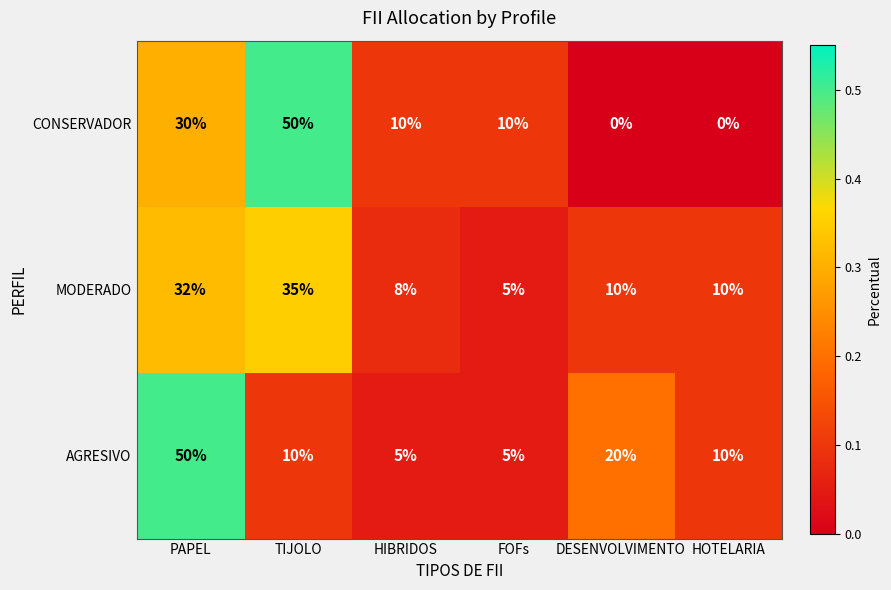

What is the average value of the MODERADO series?

17